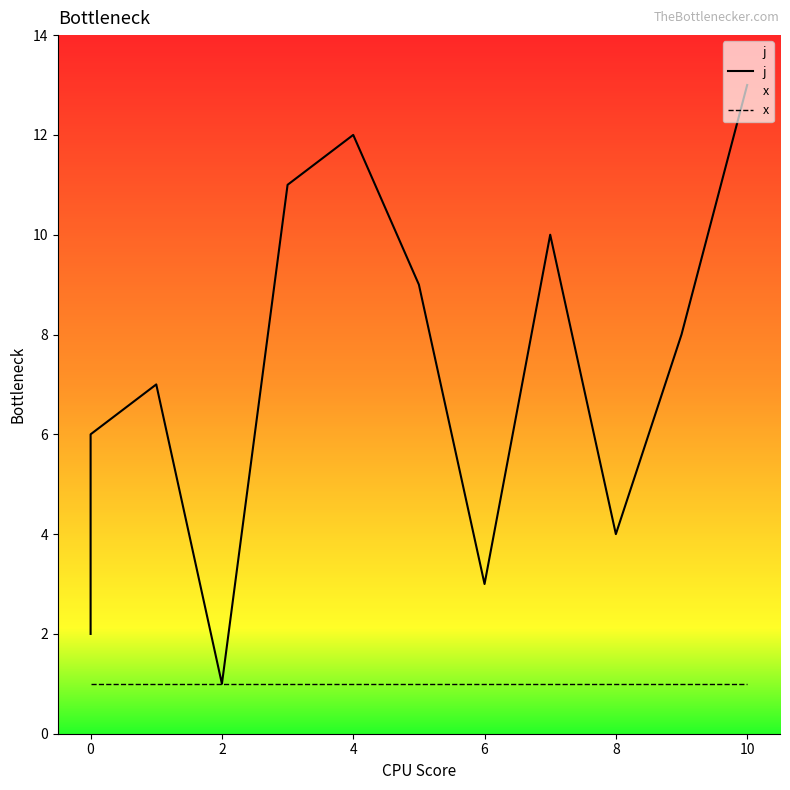

Is the value of j at 12 greater than the value of x at 9?

Yes